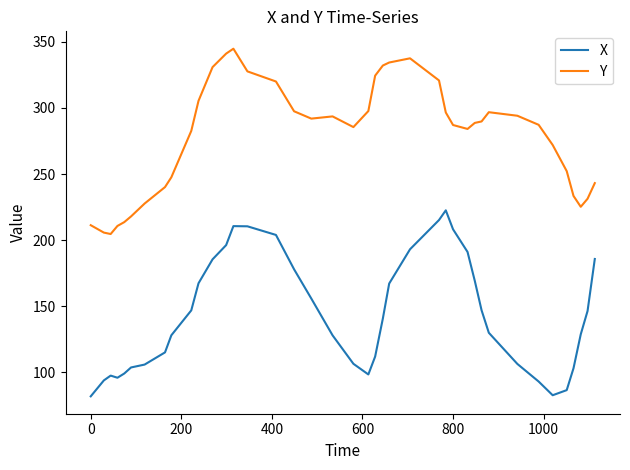

Rank the series by their average value, from lowest to highest.

X, Y